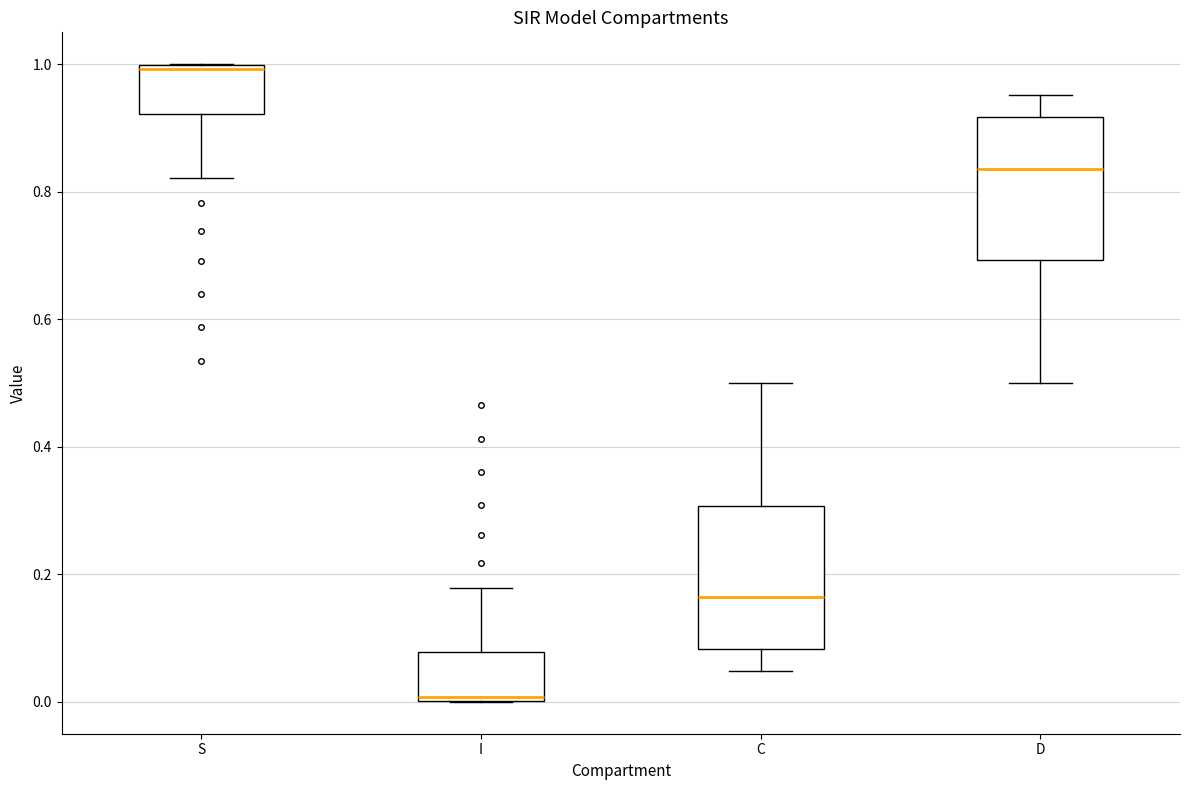

Which box's median line is the lowest?

I